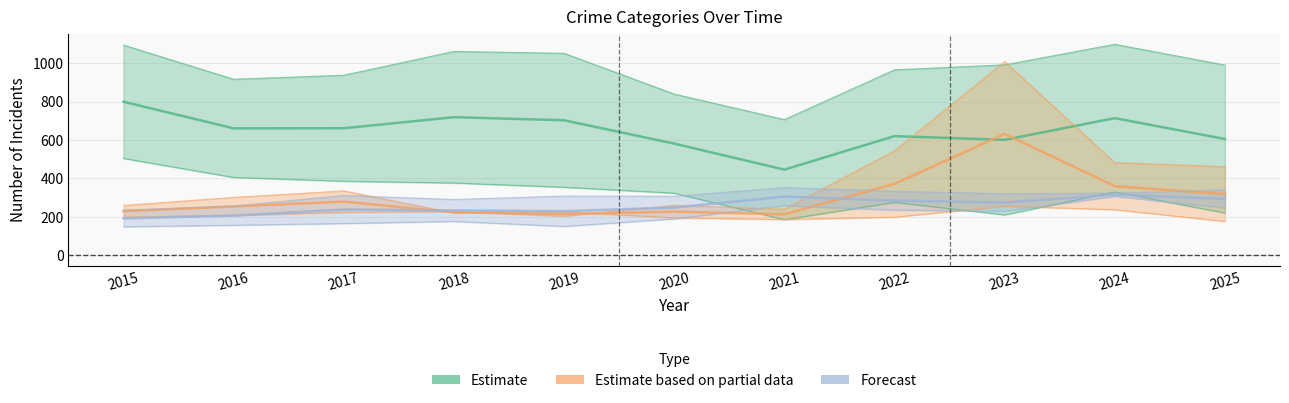

What is the maximum value shown in the chart?

1098